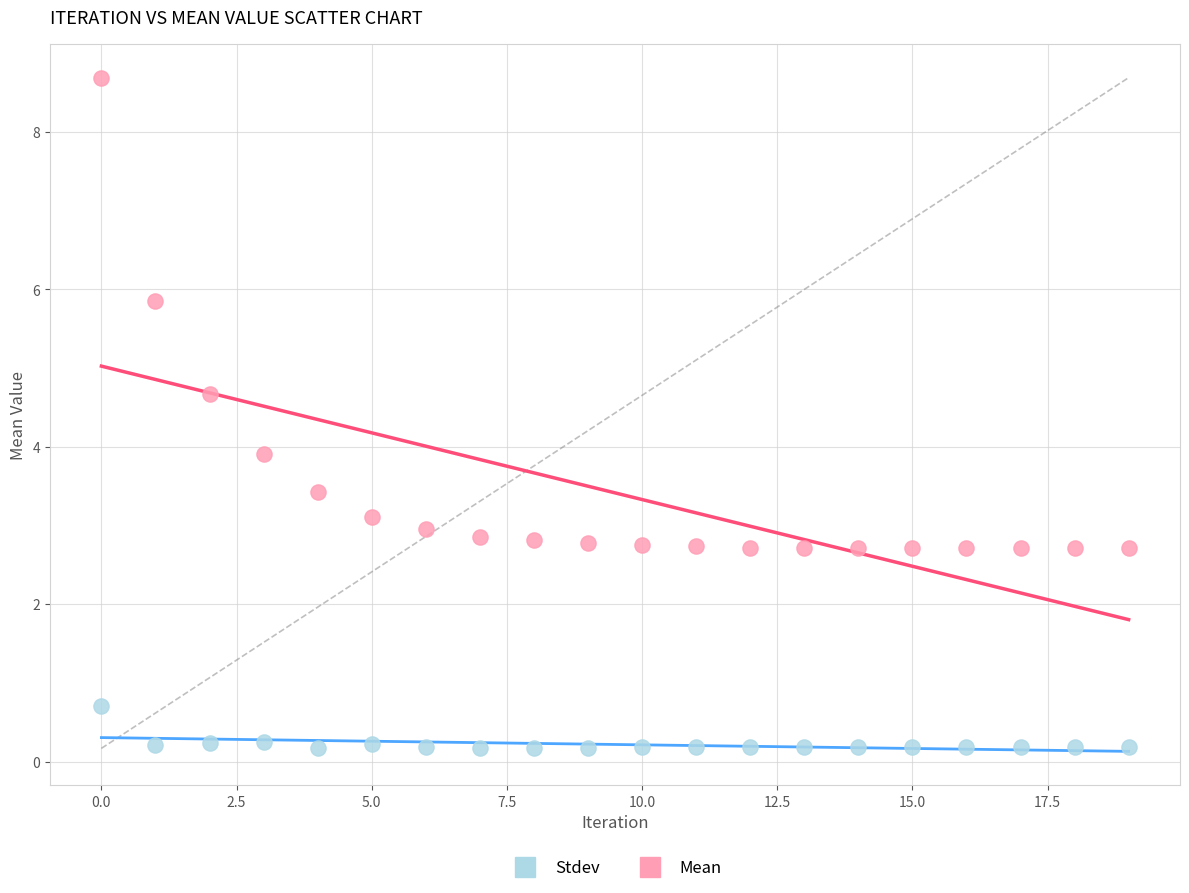

Which series contains the highest Y value?

Mean